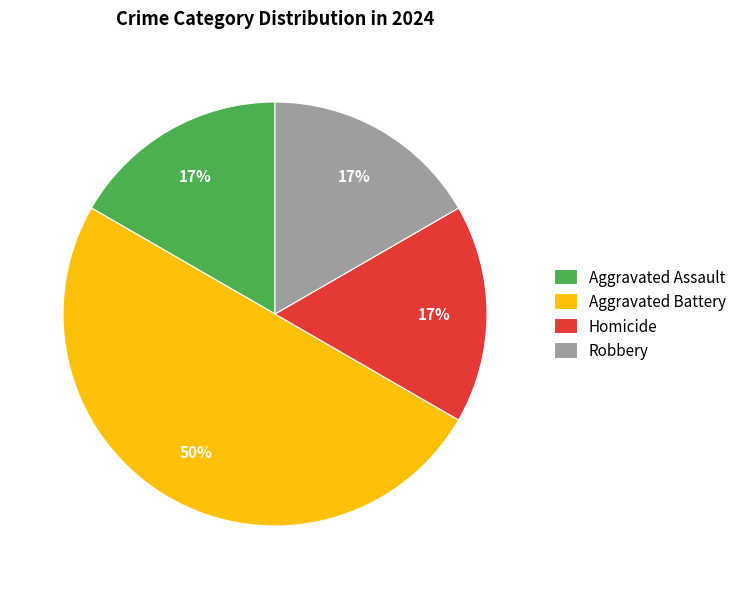

What is the largest slice in the pie chart?

Aggravated Battery